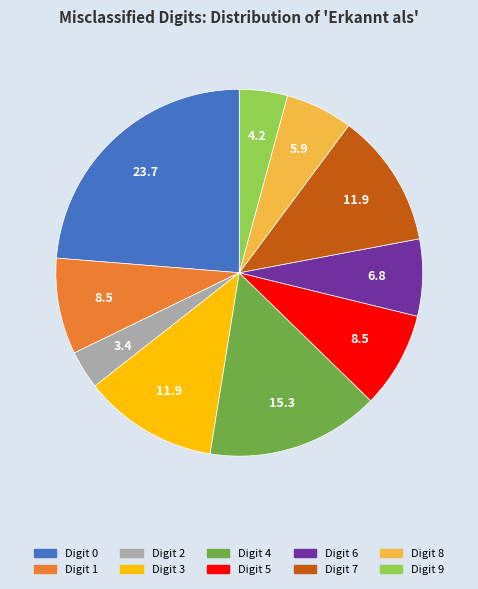

Does any single category account for the majority?

No